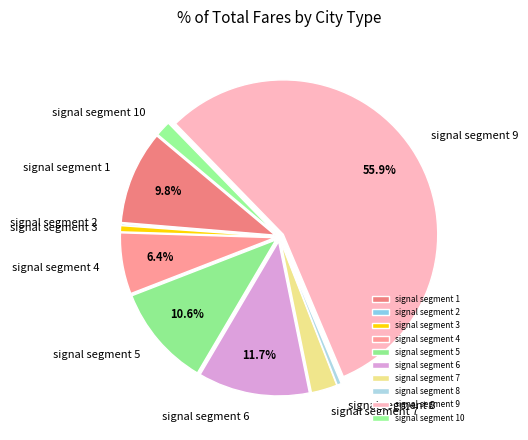

Does any single category account for the majority?

Yes